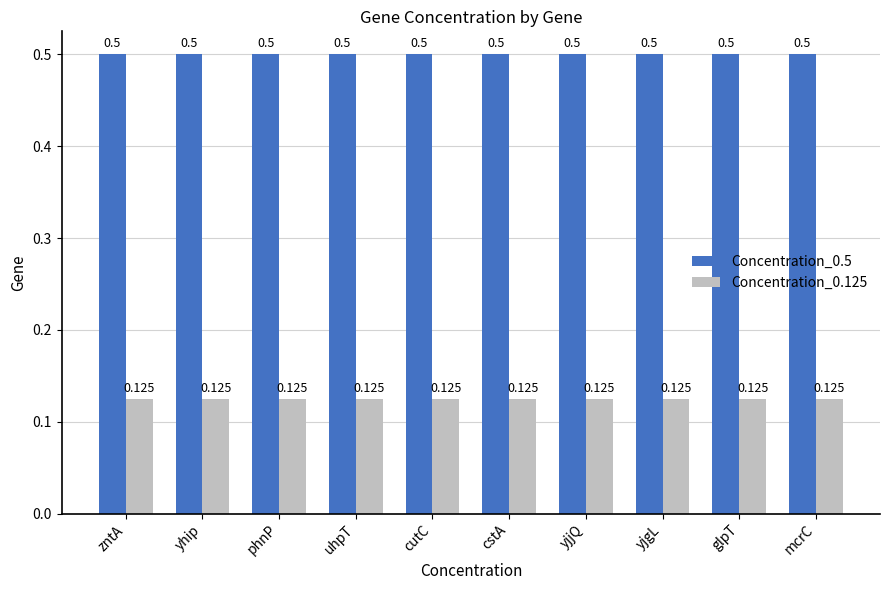

Is the value of Concentration_0.5 at cutC greater than the value of Concentration_0.125 at cstA?

Yes